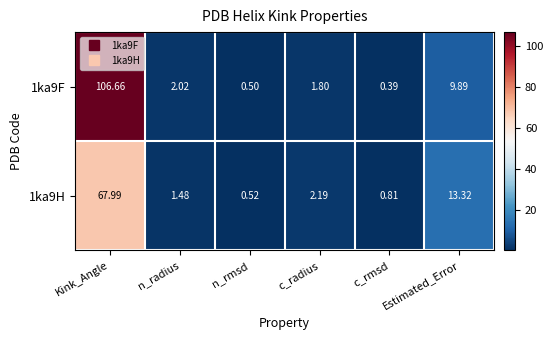

At which category is the sum across all series the highest?

Kink_Angle